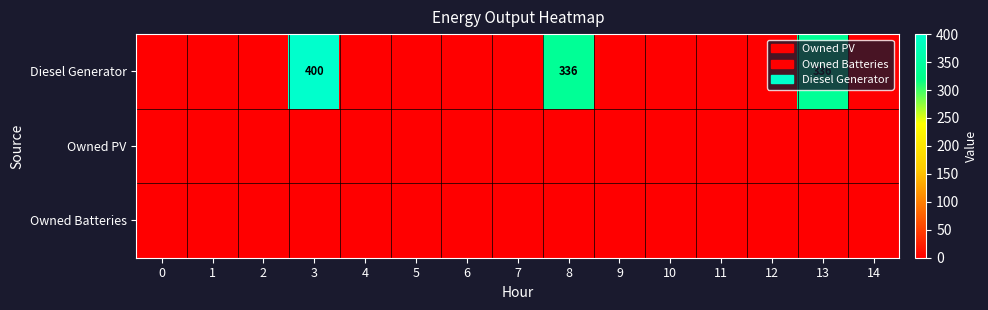

What is the greatest value displayed?

400